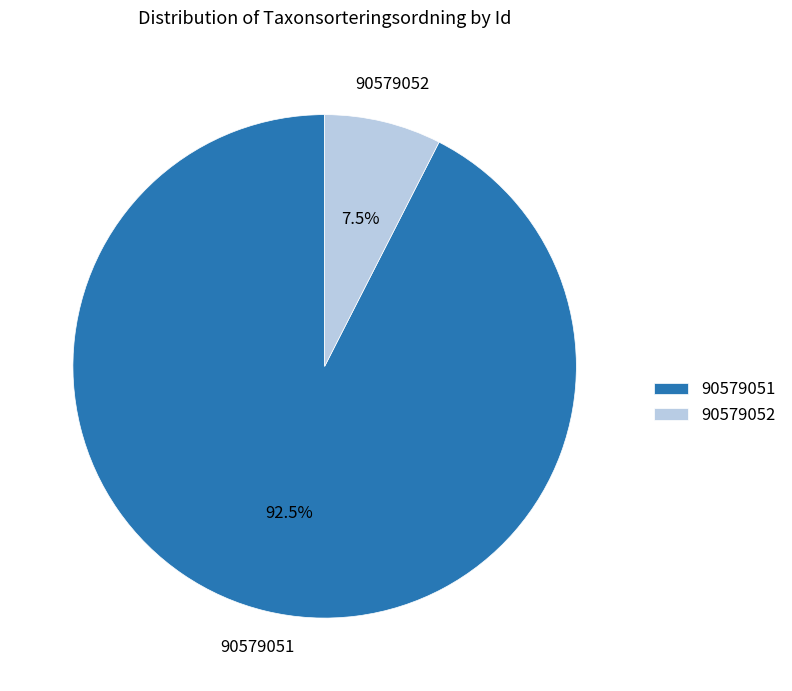

Count the number of slices in the pie.

2